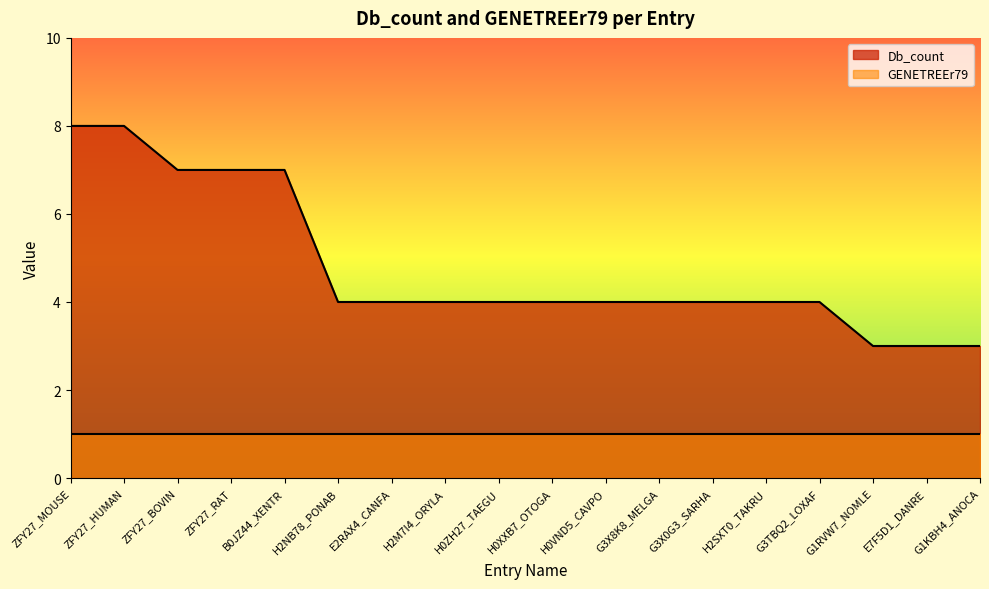

Approximately how many times larger is the value at G1KBH4_ANOCA compared to G3TBQ2_LOXAF?

0.8